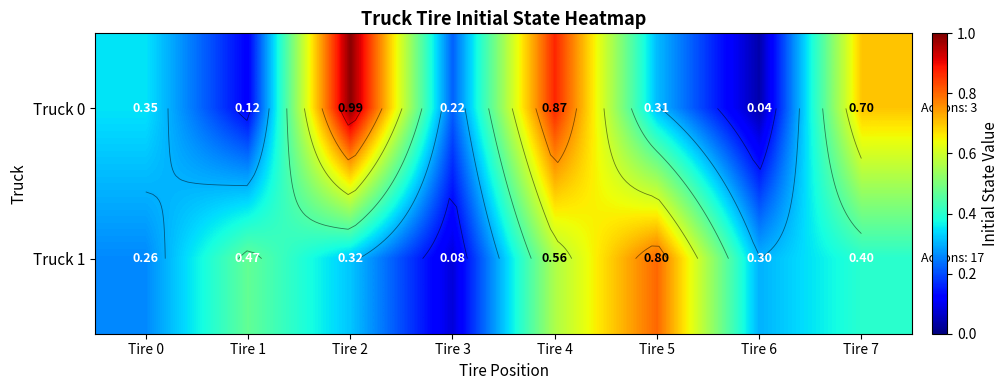

What is the sum of all Truck 1 values?

3.2